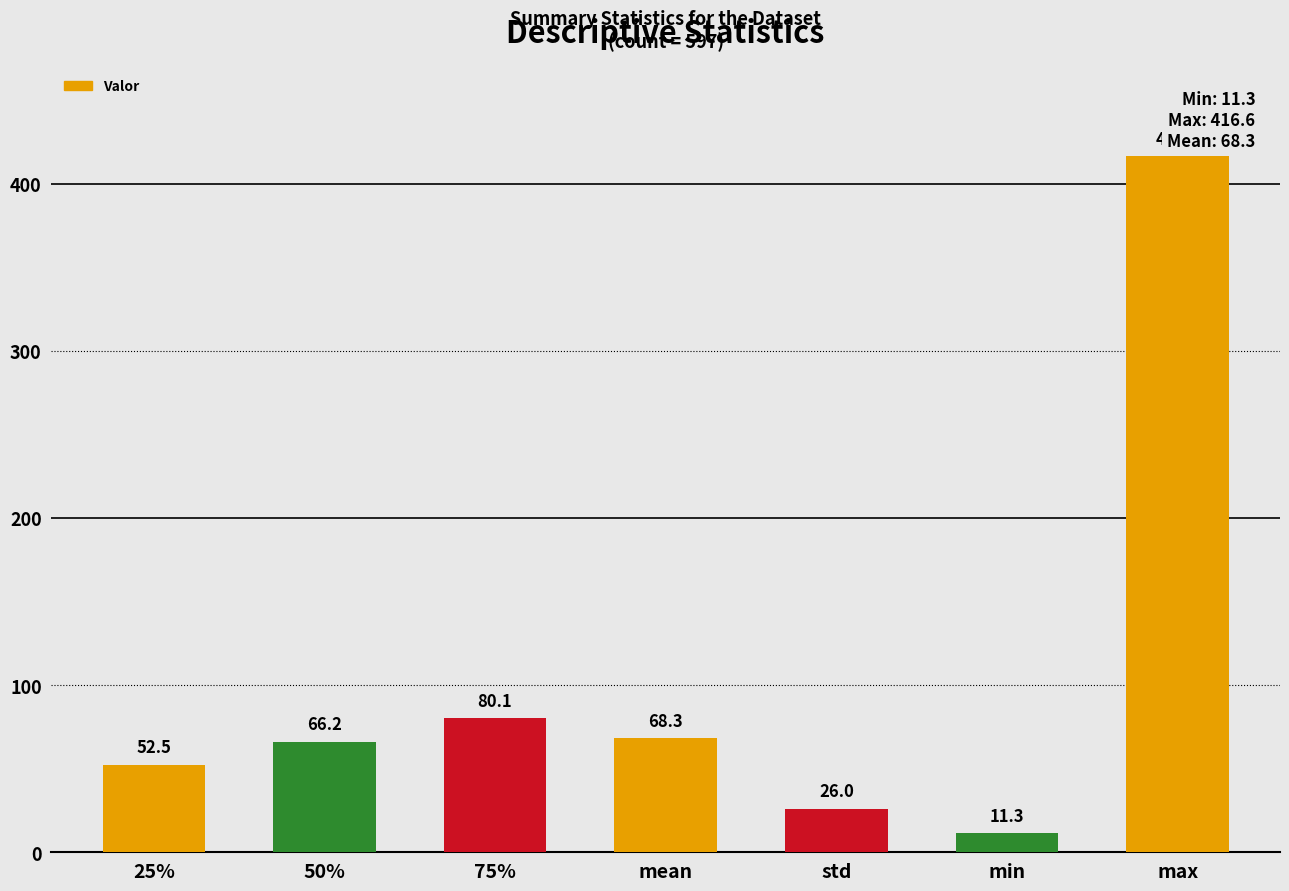

Does the chart contain stacked bars?

No